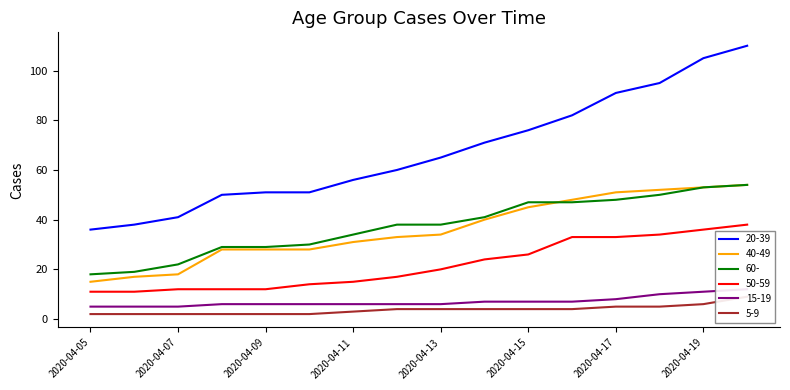

Reading left to right, extract all data points from this chart.

20-39: 36	38	41	50	51	51	56	60	65	71	76	82	91	95	105	110
40-49: 15	17	18	28	28	28	31	33	34	40	45	48	51	52	53	54
60-: 18	19	22	29	29	30	34	38	38	41	47	47	48	50	53	54
50-59: 11	11	12	12	12	14	15	17	20	24	26	33	33	34	36	38
15-19: 5	5	5	6	6	6	6	6	6	7	7	7	8	10	11	12
5-9: 2	2	2	2	2	2	3	4	4	4	4	4	5	5	6	9